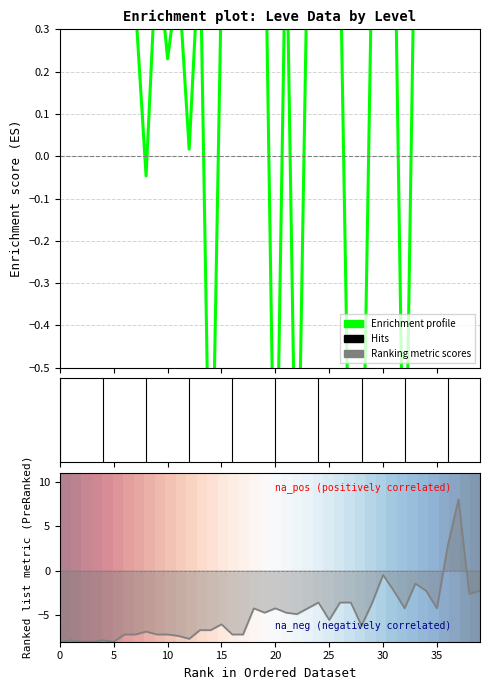

Count the number of categories in the chart.

40